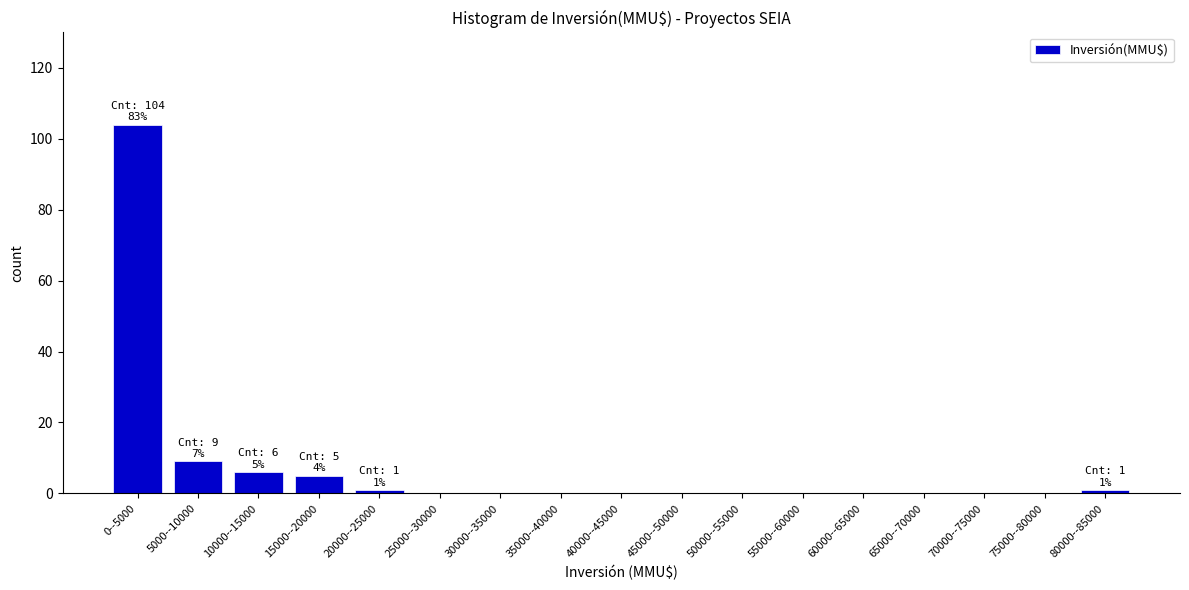

What is the sum of the values at 30000--35000 and 10000--15000?

6